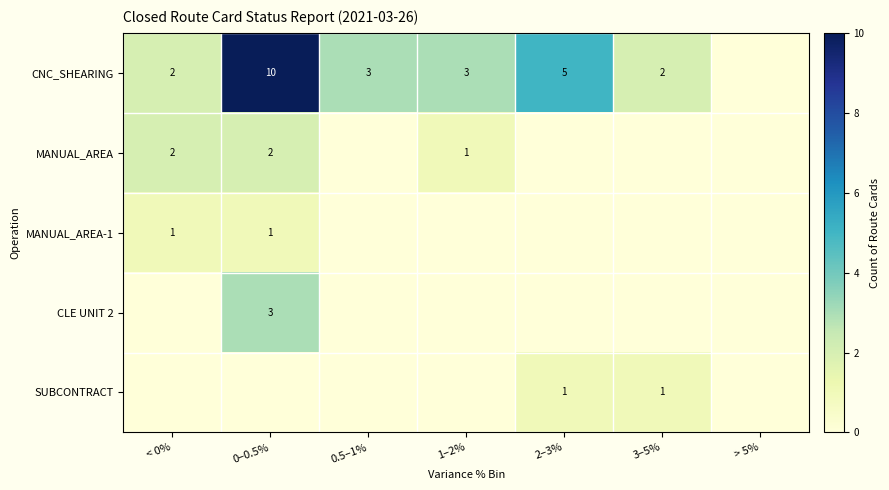

The value of CNC_SHEARING at > 5% is 0. True or false?

True